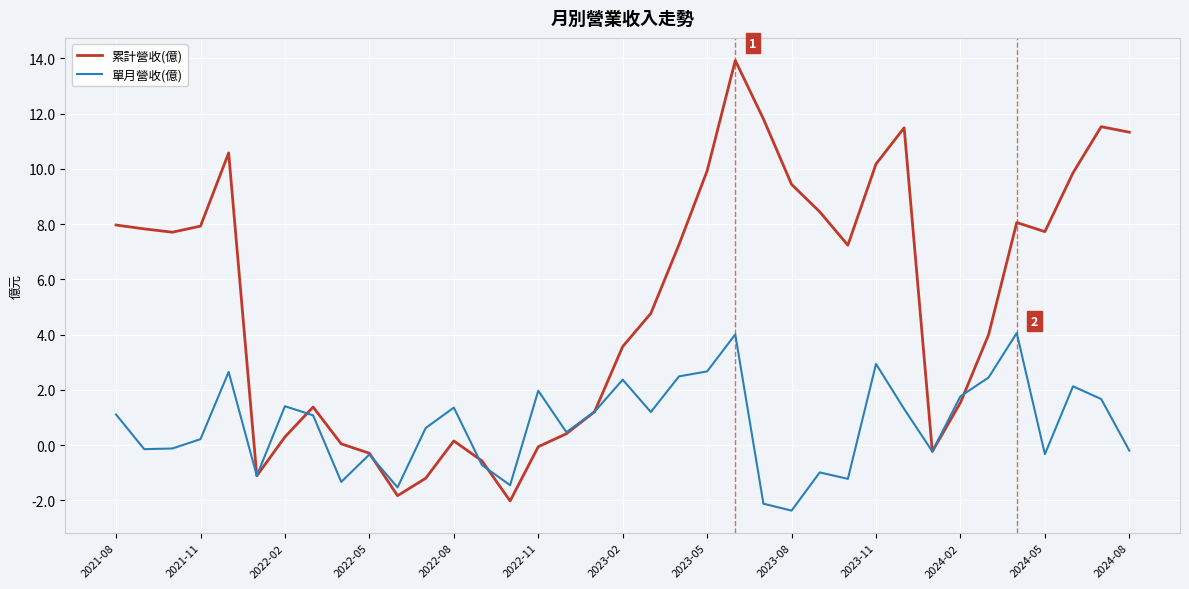

Which series has the largest range (max minus min)?

累計營收(億)